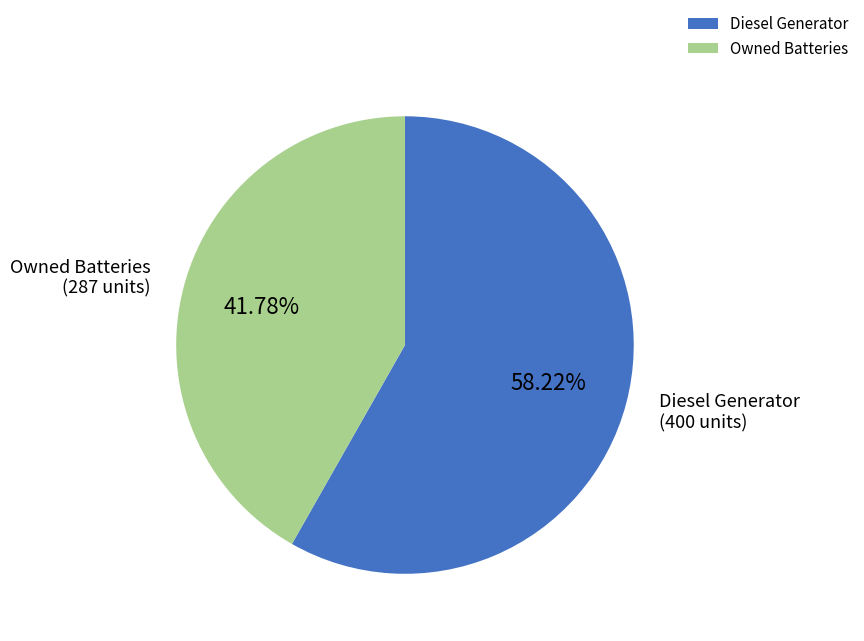

Is there a majority slice in this chart?

Yes